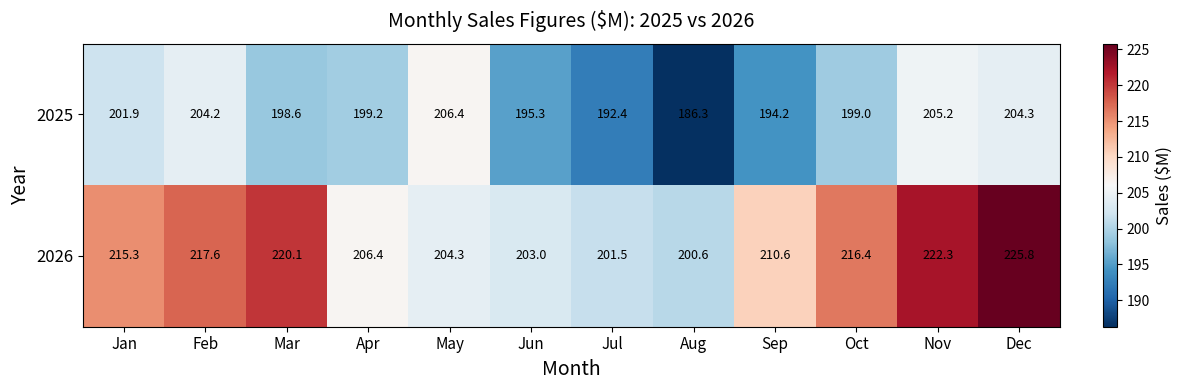

Reading left to right, what are all the values shown in this chart?

2025: 201.9	204.2	198.6	199.2	206.4	195.3	192.4	186.3	194.2	199.0	205.2	204.3
2026: 215.3	217.6	220.1	206.4	204.3	203.0	201.5	200.6	210.6	216.4	222.3	225.8